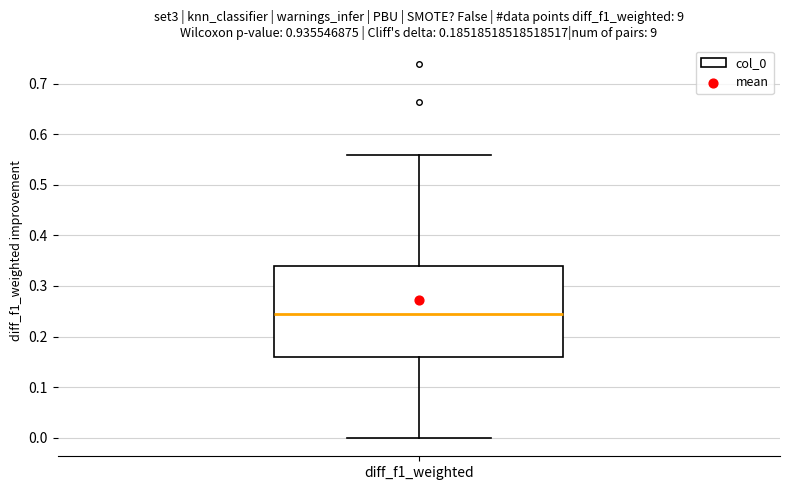

Where is the lower edge of the box for diff_f1_weighted on the y-axis? The values are not printed on the chart, so give them approximately, as read against the axis.

0.16